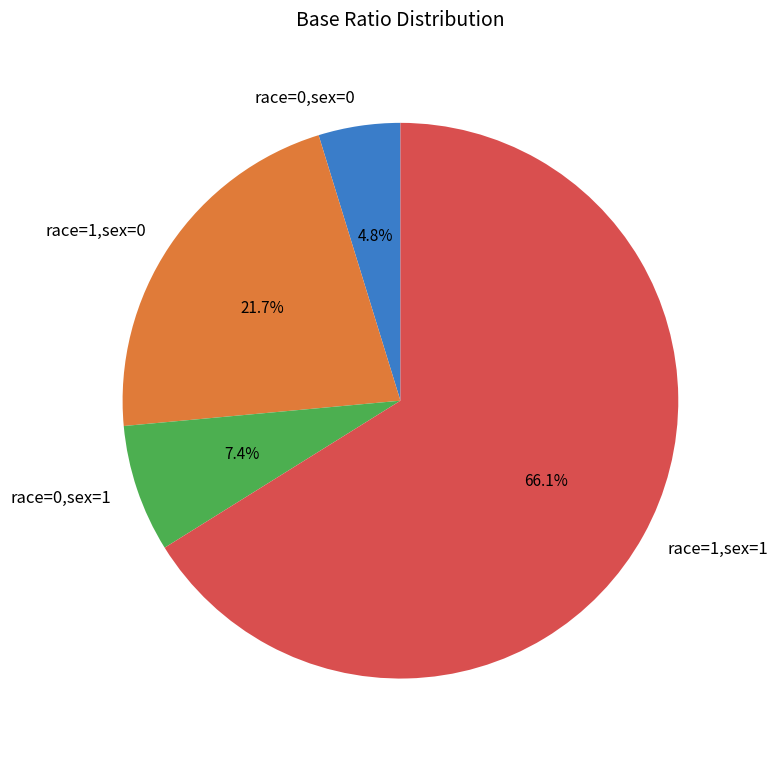

To the nearest percent, what portion does race=1,sex=0 represent?

22%